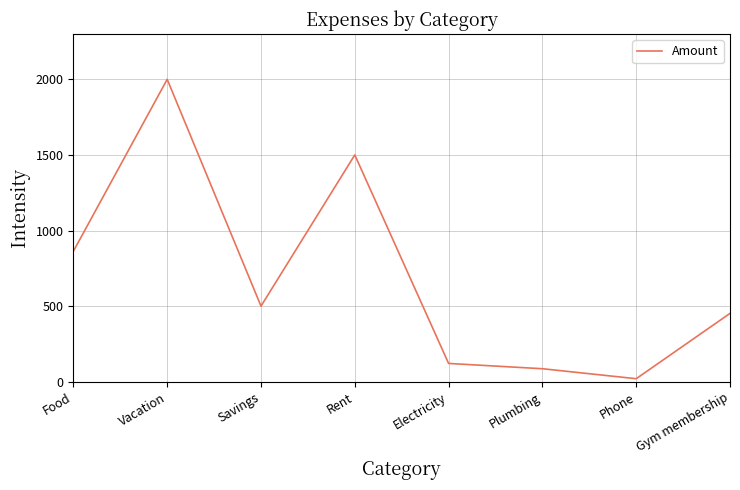

True or false: there are more than 1 points higher than both neighbors.

True